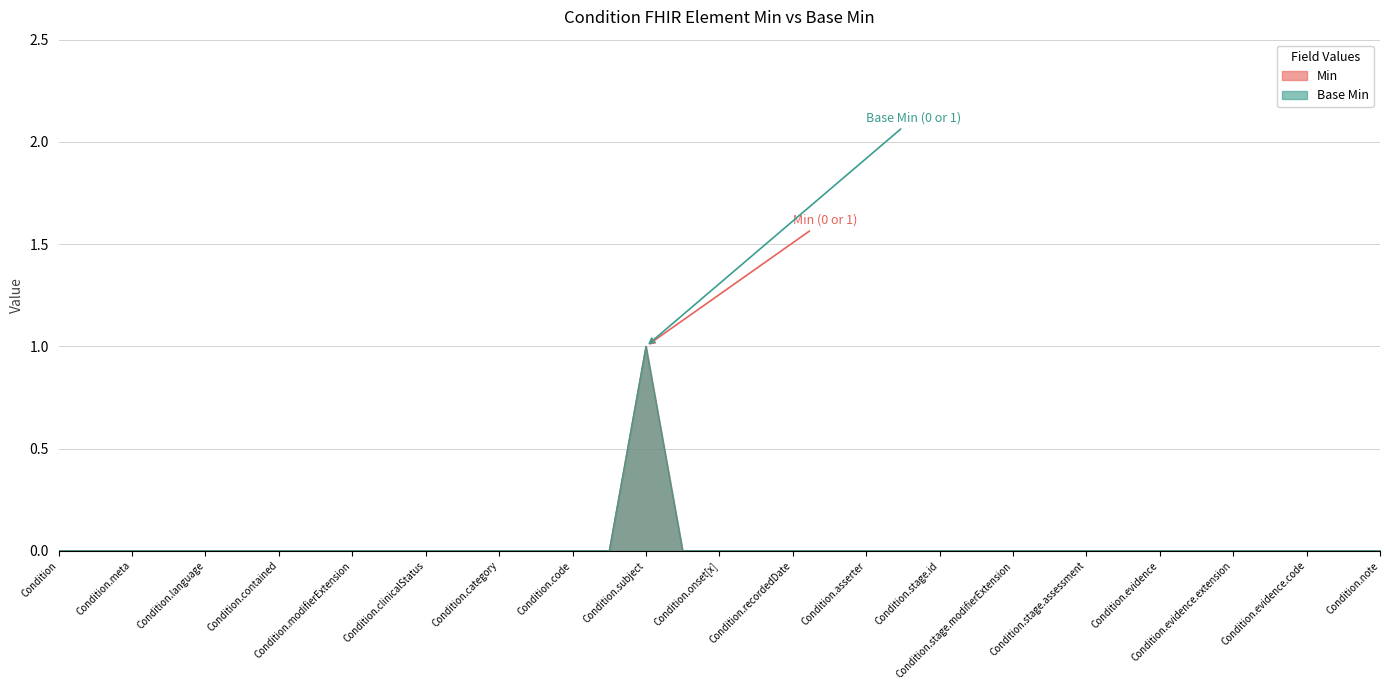

How many lines are shown in the chart?

2